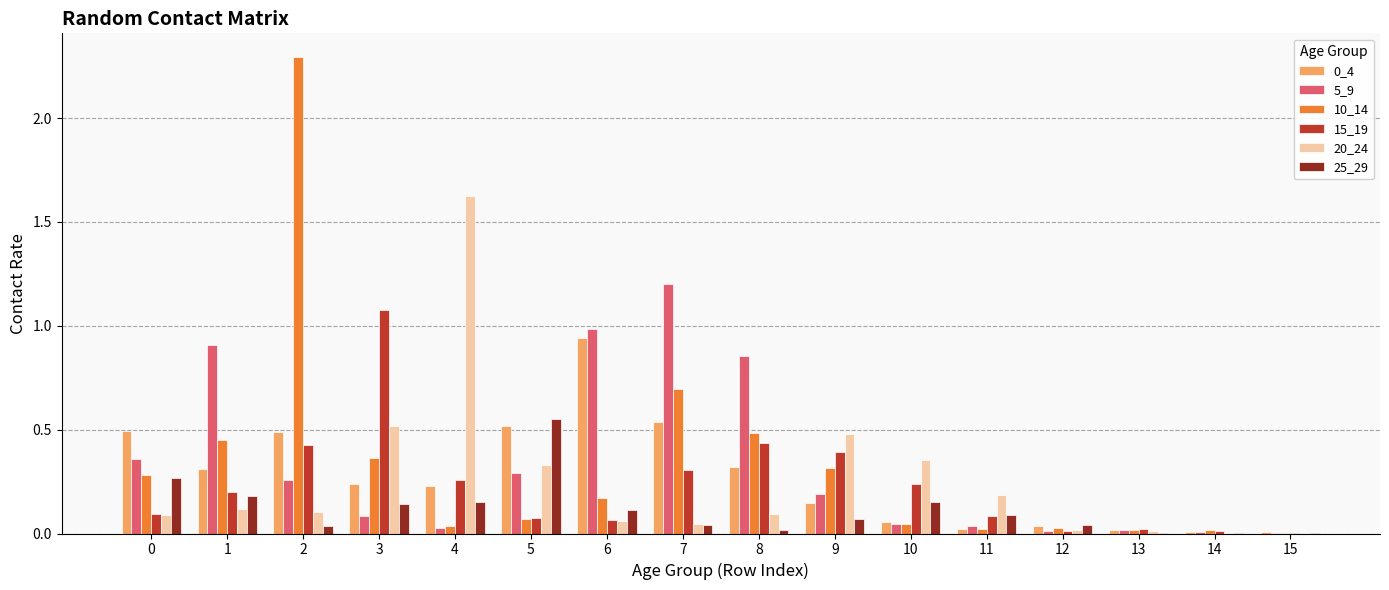

The value of 25_29 at 3 is 0.1. True or false?

True